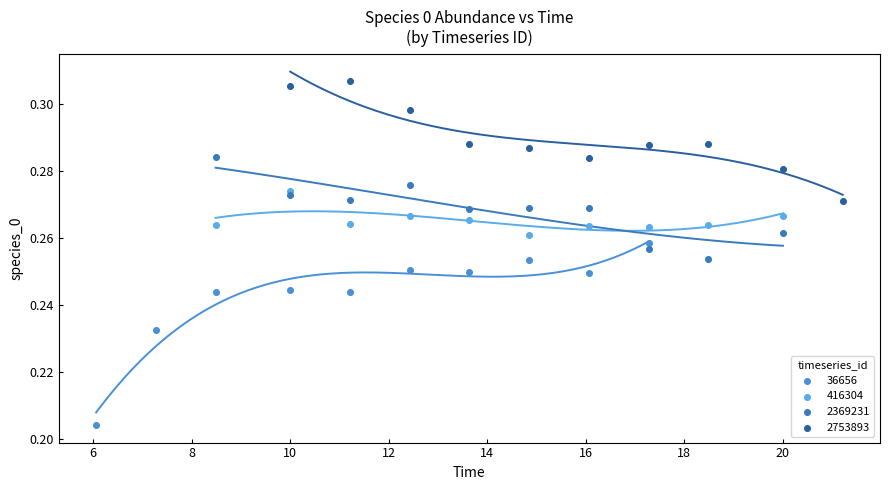

Which series contains the lowest Y value?

36656